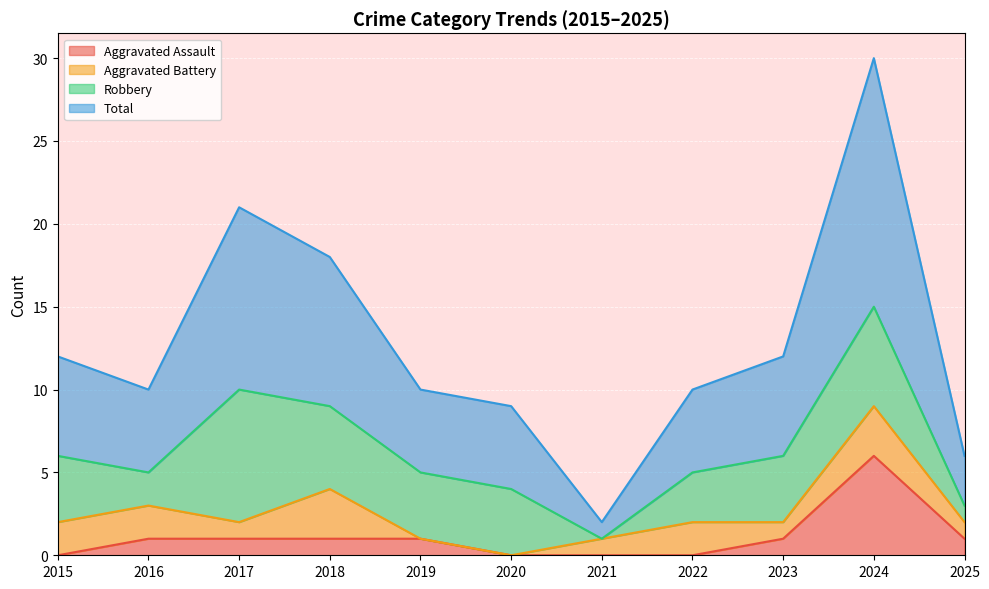

At which category is the sum across all series the highest?

2024